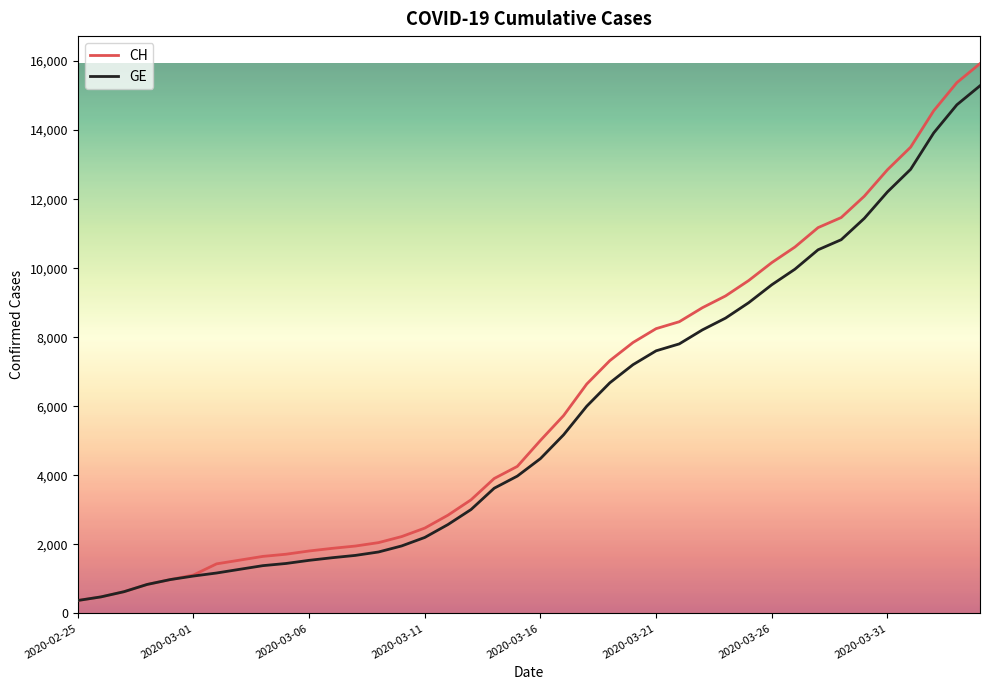

What is the maximum value for GE?

15284